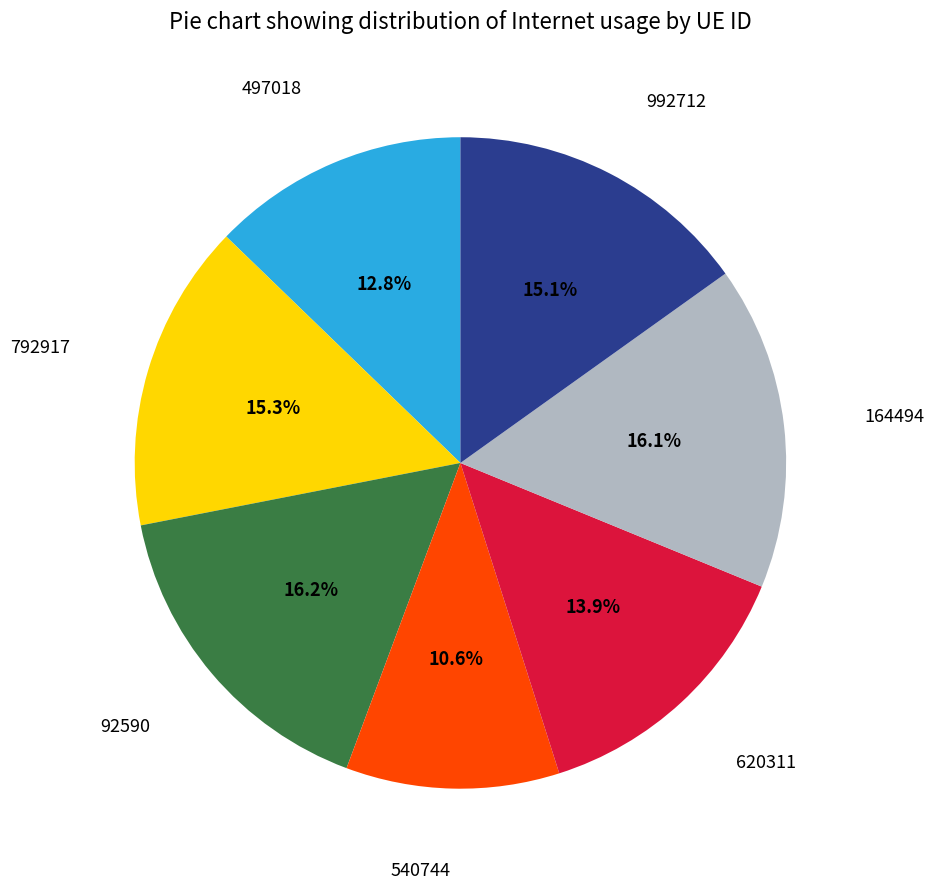

Is there any slice that represents more than half of the pie?

No